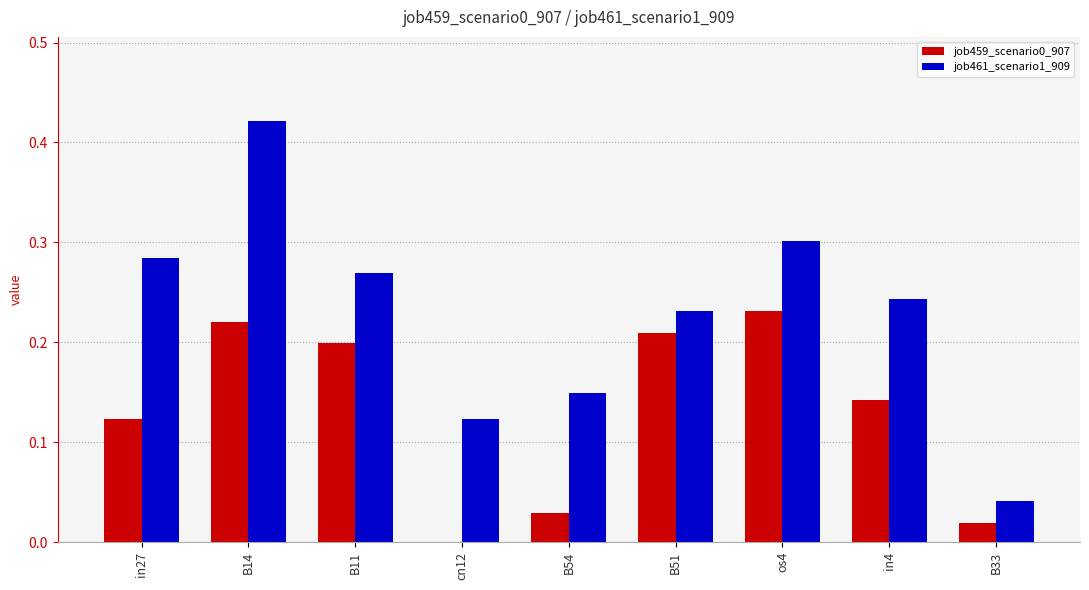

What is the total value across all series at B14?

0.6